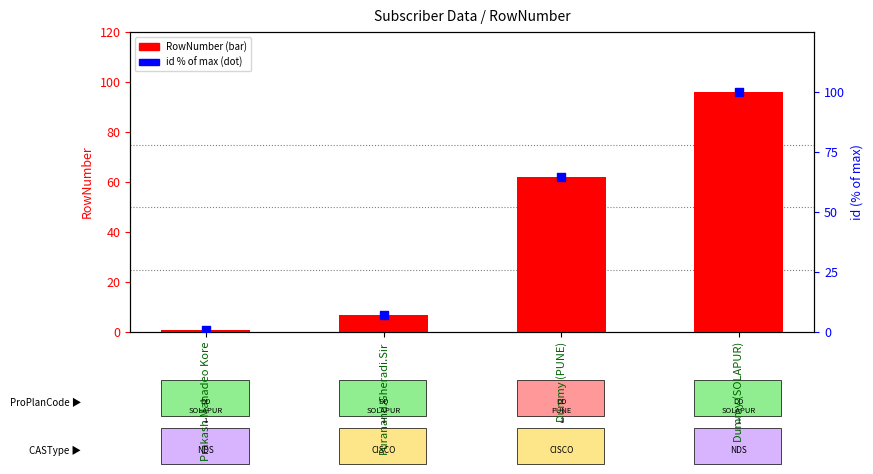

At which category is the sum across all series the highest?

Dummy (SOLAPUR)